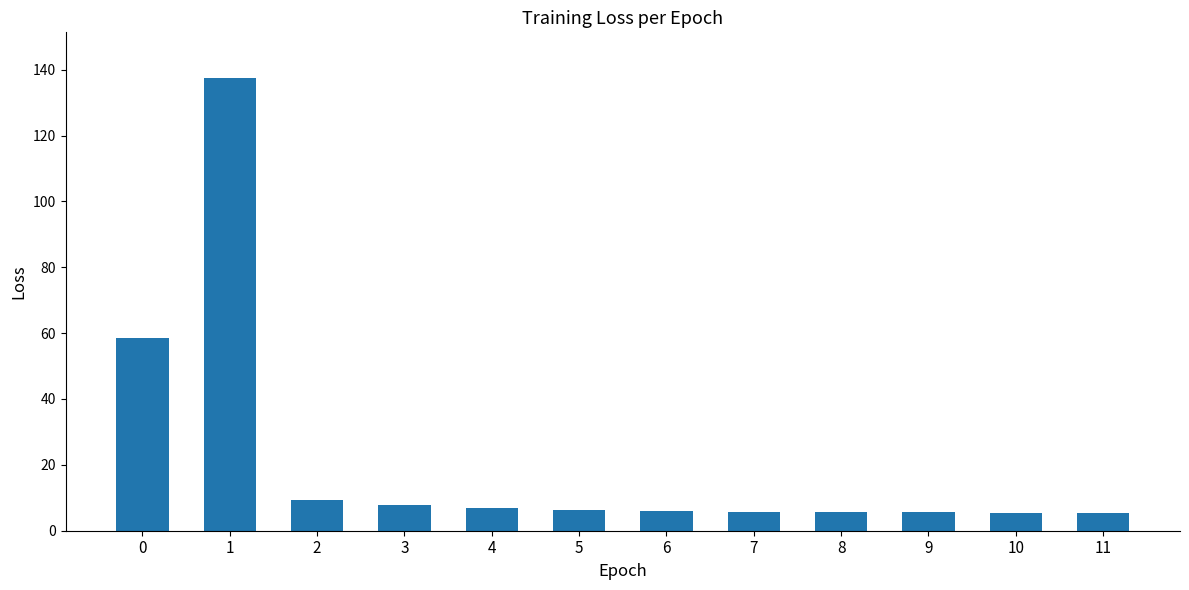

What is the difference between the maximum and minimum values?

132.2